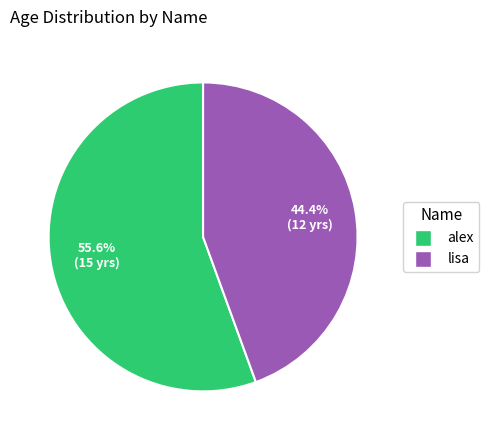

How much of the chart is everything except alex?

44.4%